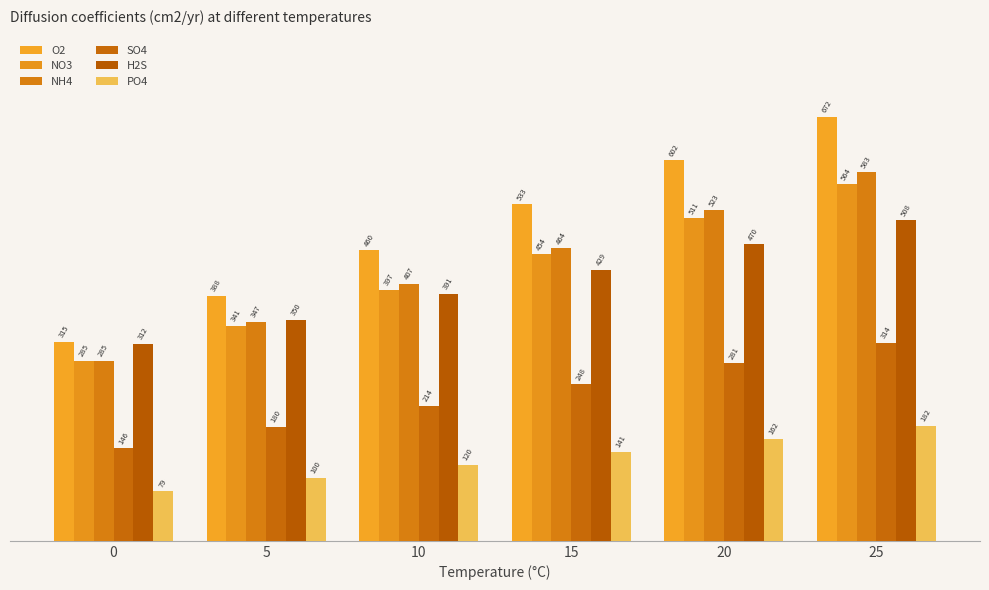

What are all the series names shown in the legend?

O2, NO3, NH4, SO4, H2S, PO4